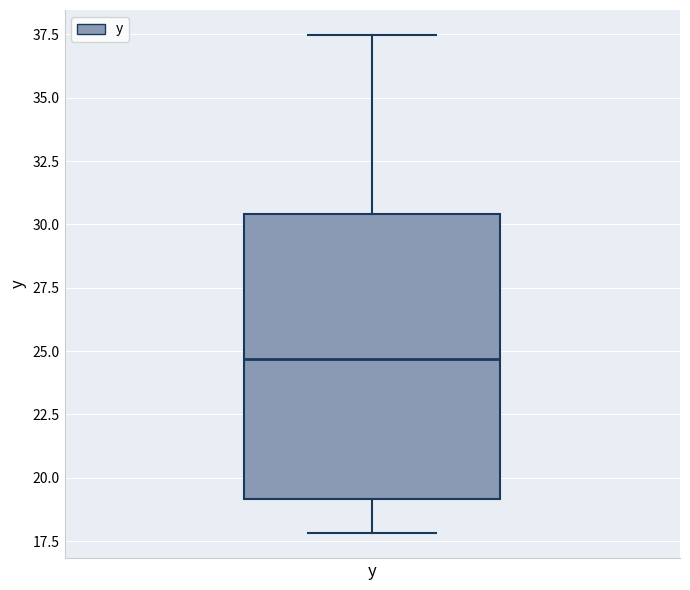

Where is the lower edge of the box for y on the y-axis? The values are not printed on the chart, so give them approximately, as read against the axis.

19.0